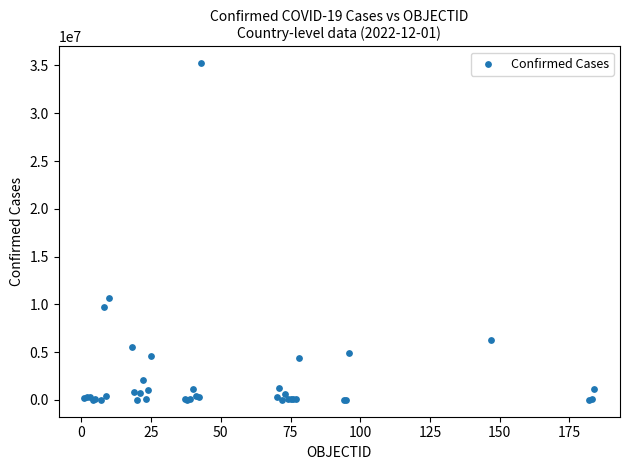

What Y value in the scatter plot is closest to 17617622?

10659898